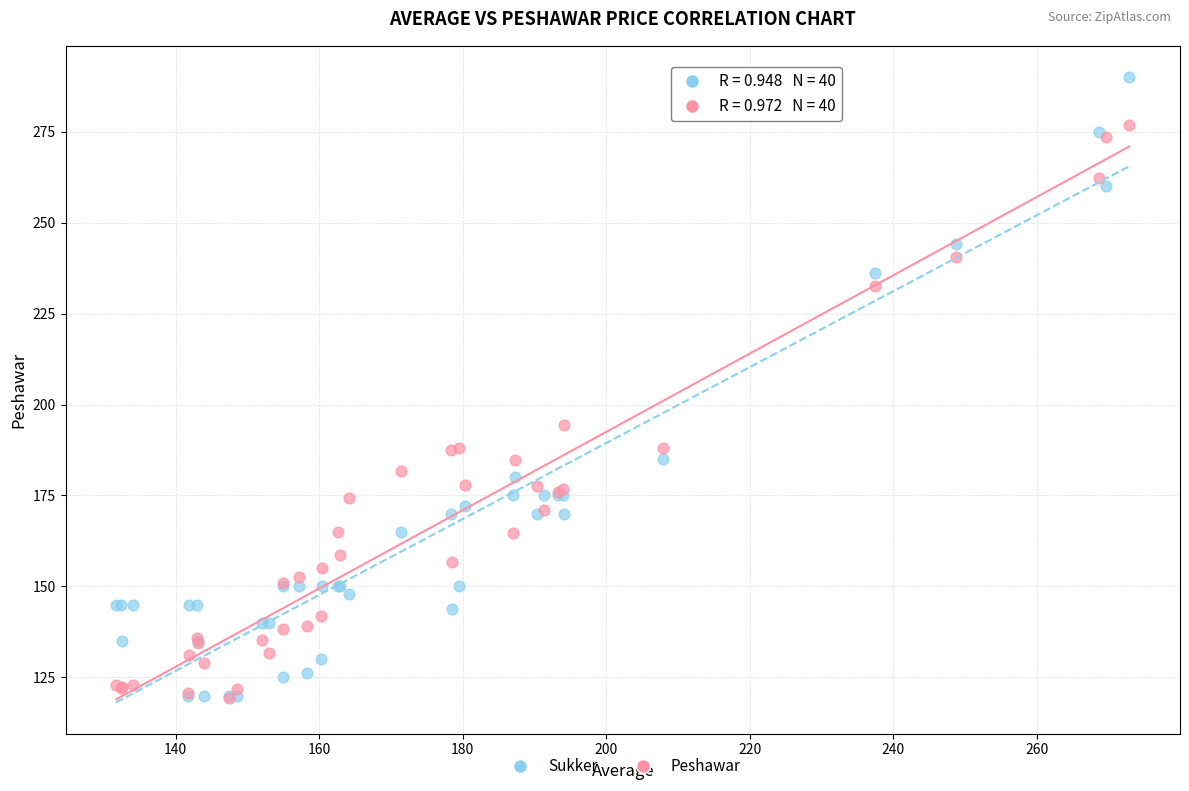

Across all series, what Y value is closest to 204?

194.4